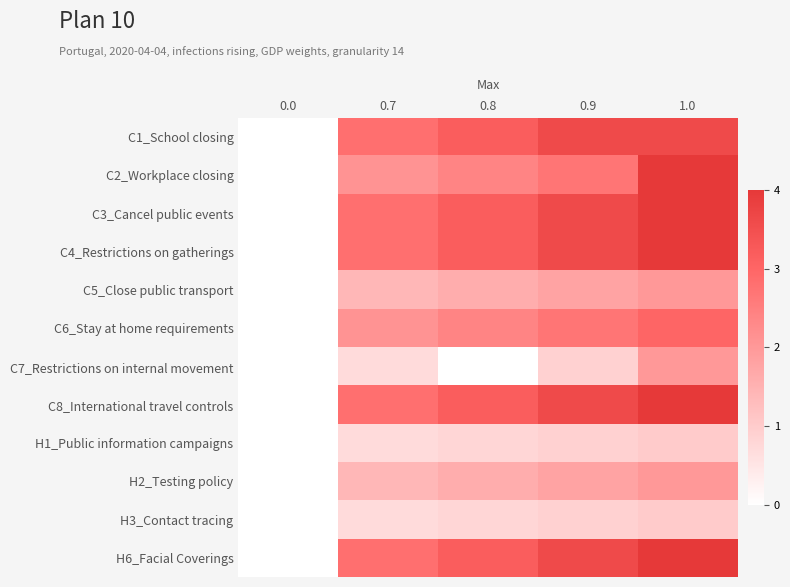

Which series changed the most between 0.7 and 0.8?

C7_Restrictions on internal movement